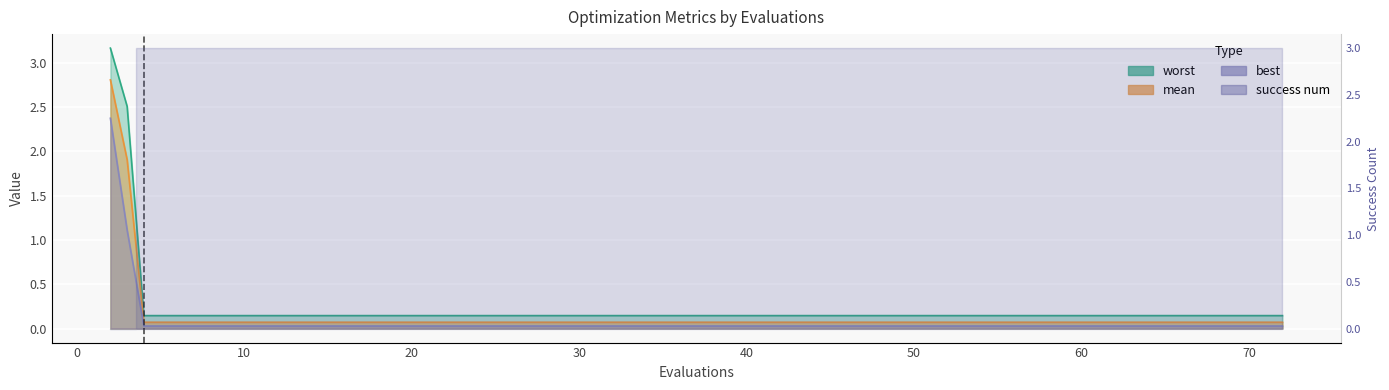

Is it true that mean equals 0.1 at 28?

False